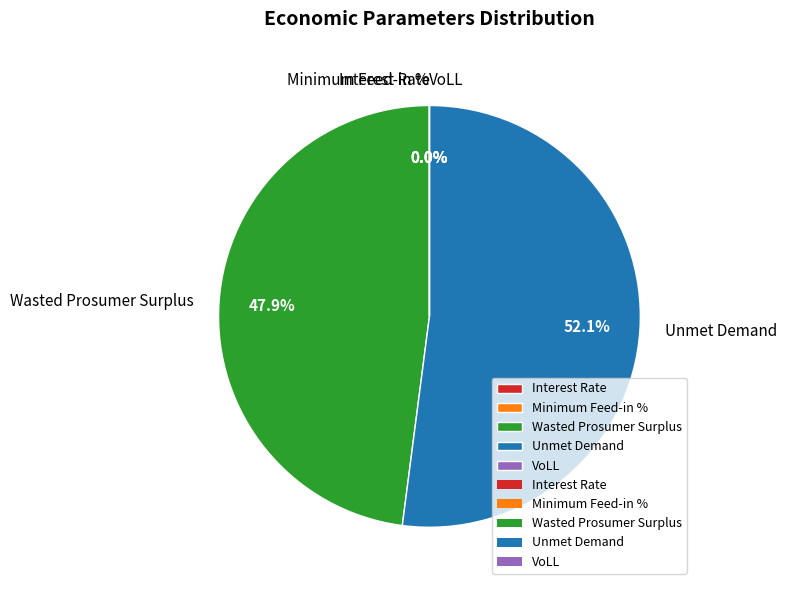

Which category has the biggest portion of the pie?

Unmet Demand